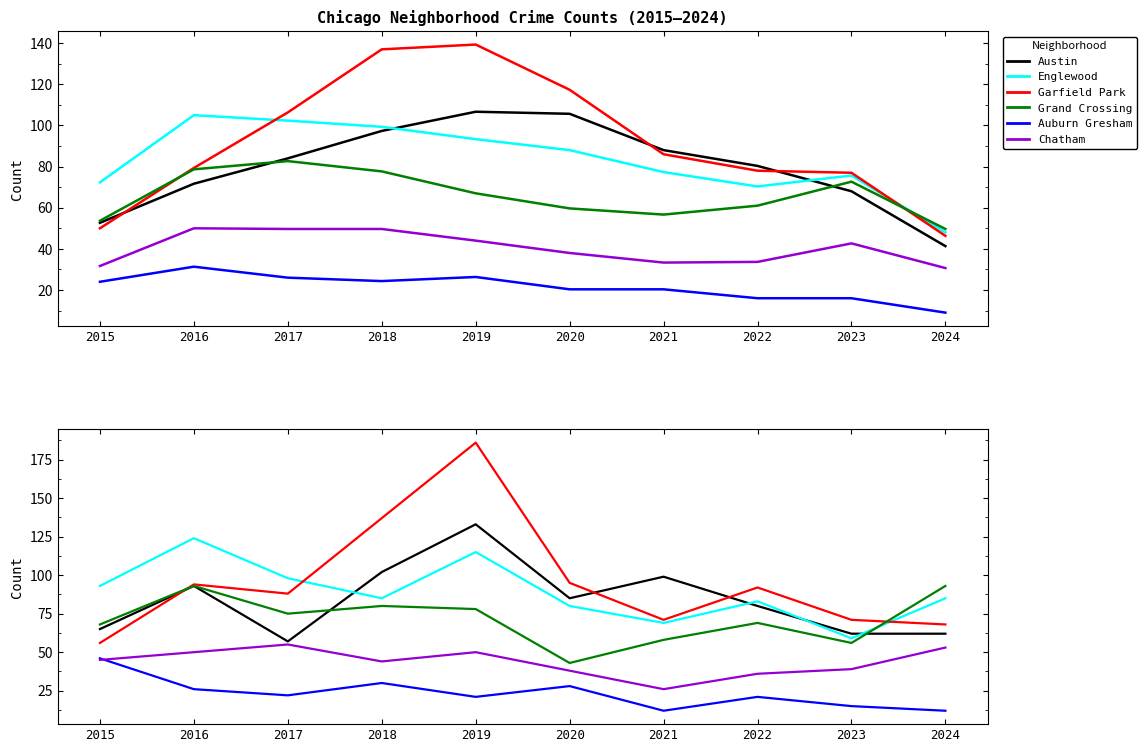

Is this an area chart (filled region under the line)?

No